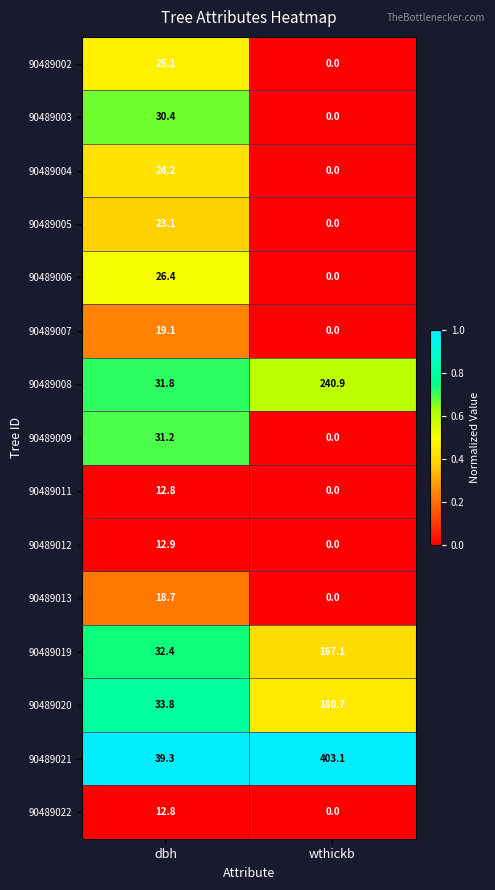

Is the value of 90489022 at dbh greater than the value of 90489003 at wthickb?

Yes